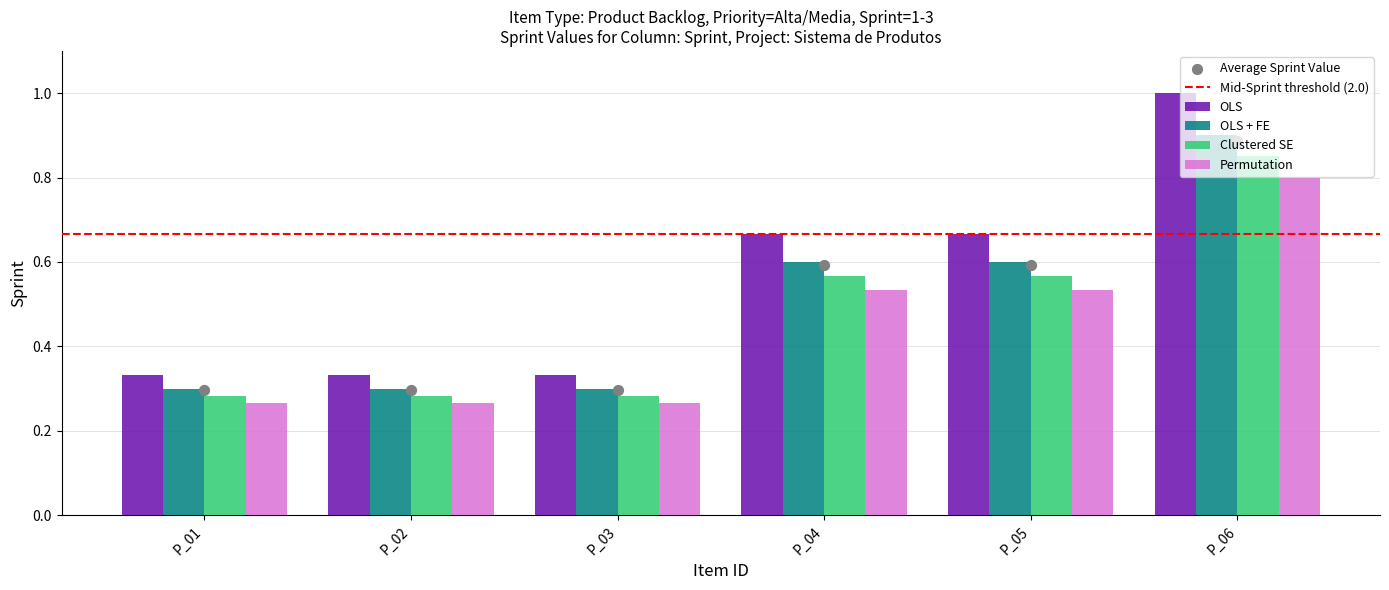

Which series has the largest total across all categories?

OLS